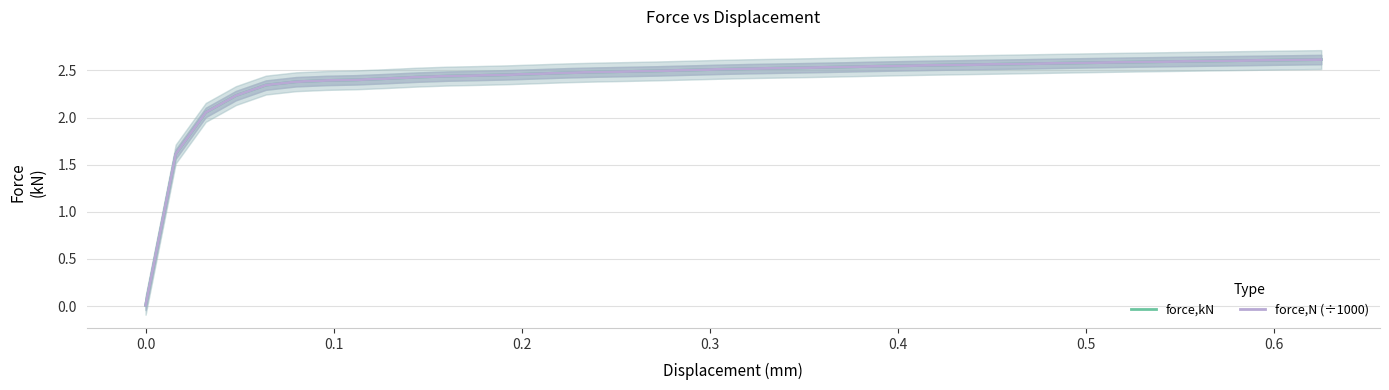

Reading left to right, list all the values displayed in this chart.

force,kN: 0.0	1.6	2.1	2.2	2.3	2.4	2.4	2.4	2.4	2.4	2.4	2.4	2.5	2.5	2.5	2.5	2.5	2.5	2.5	2.5	2.5	2.5	2.5	2.5	2.5	2.5	2.6	2.6	2.6	2.6	2.6	2.6	2.6	2.6	2.6	2.6	2.6	2.6	2.6	2.6
force,N (÷1000): 0.0	1.6	2.1	2.2	2.3	2.4	2.4	2.4	2.4	2.4	2.4	2.4	2.5	2.5	2.5	2.5	2.5	2.5	2.5	2.5	2.5	2.5	2.5	2.5	2.5	2.5	2.6	2.6	2.6	2.6	2.6	2.6	2.6	2.6	2.6	2.6	2.6	2.6	2.6	2.6